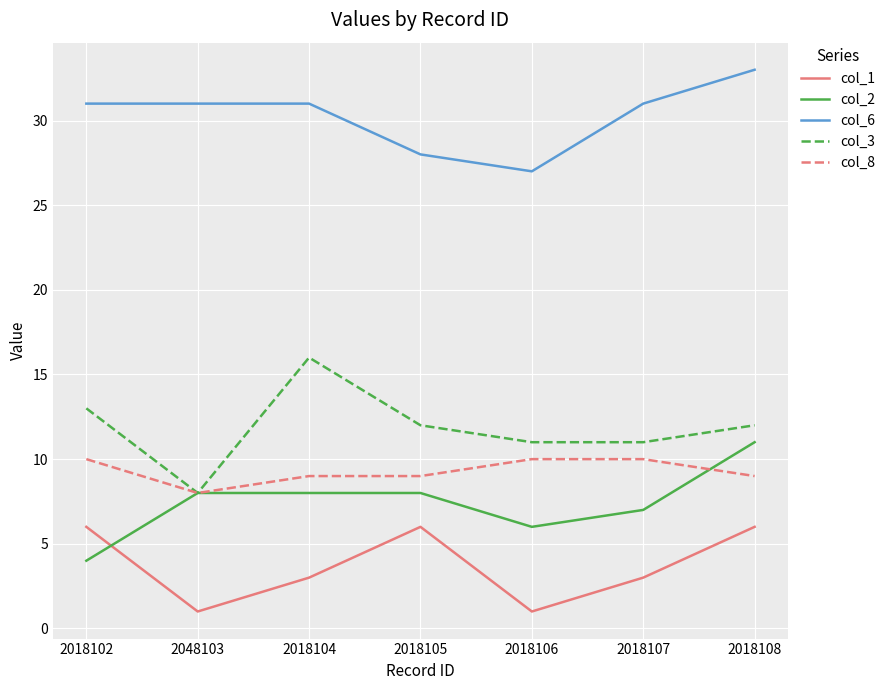

At which category is the sum across all series the highest?

2018108